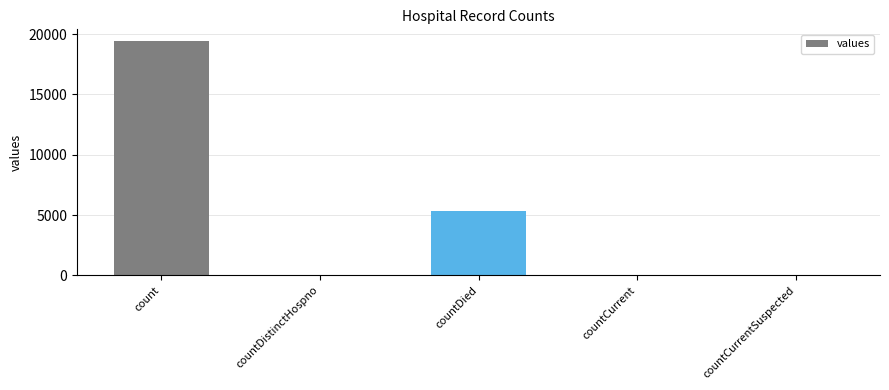

Are the bars grouped side by side (vs. stacked)?

No